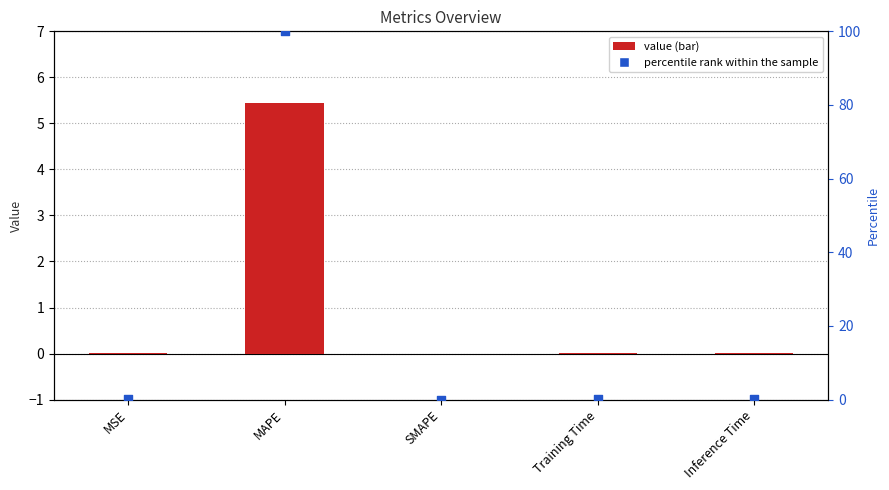

At how many categories does at least one series exceed 39?

1